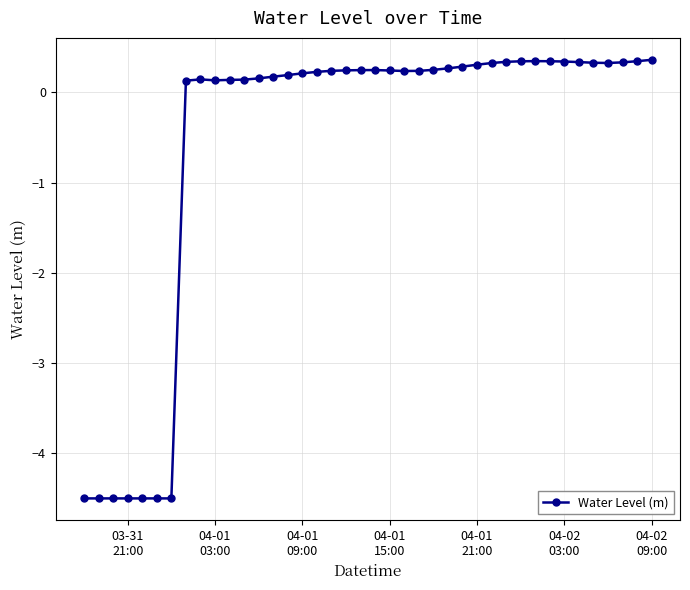

What is the maximum value shown in the chart?

0.4